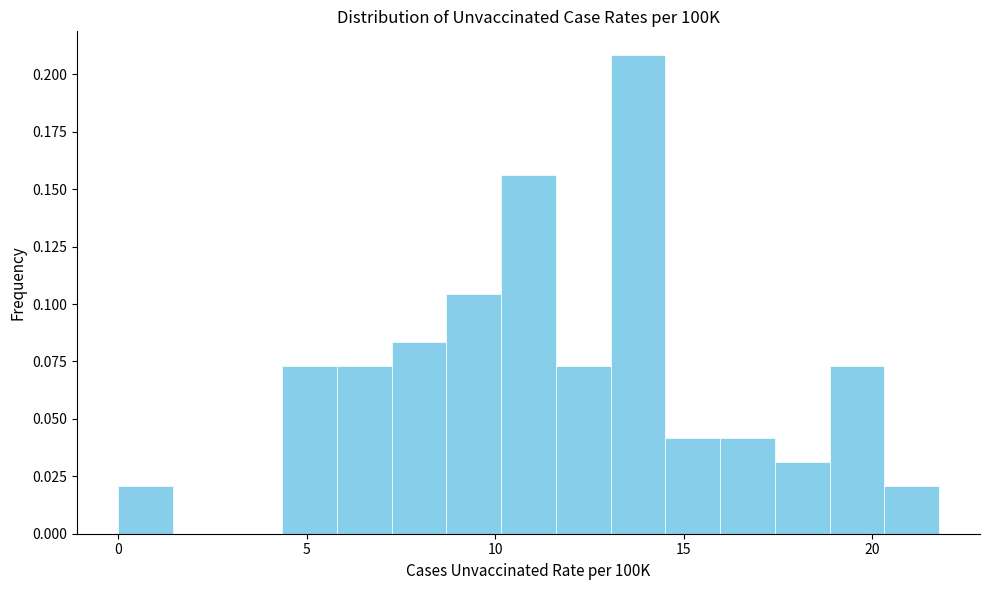

Read against the x-axis, roughly where is the centre of the tallest bar?

14.0